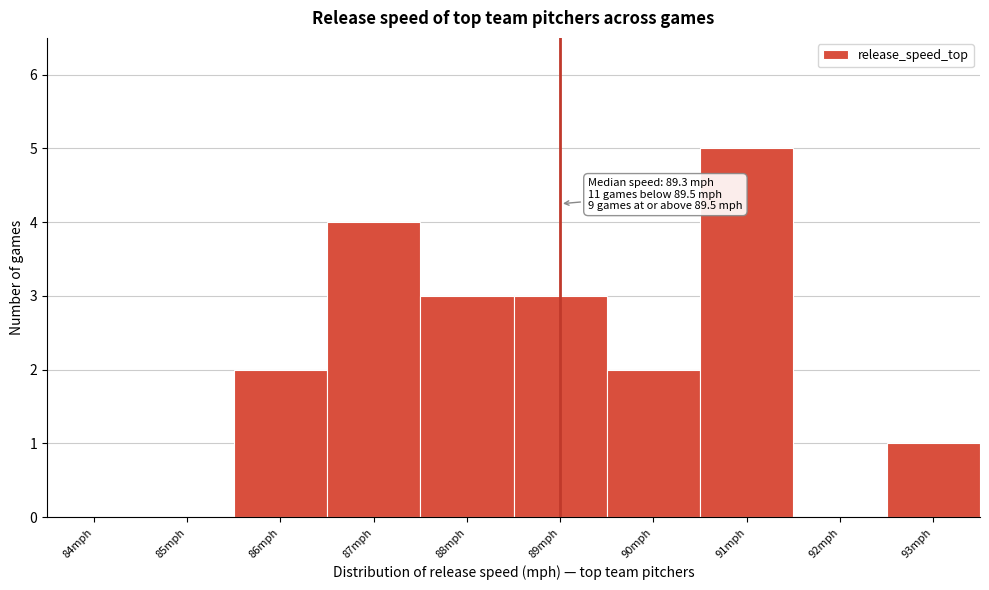

Reading right to left, list all the values displayed in this chart.

93mph=1	92mph=0	91mph=5	90mph=2	89mph=3	88mph=3	87mph=4	86mph=2	85mph=0	84mph=0